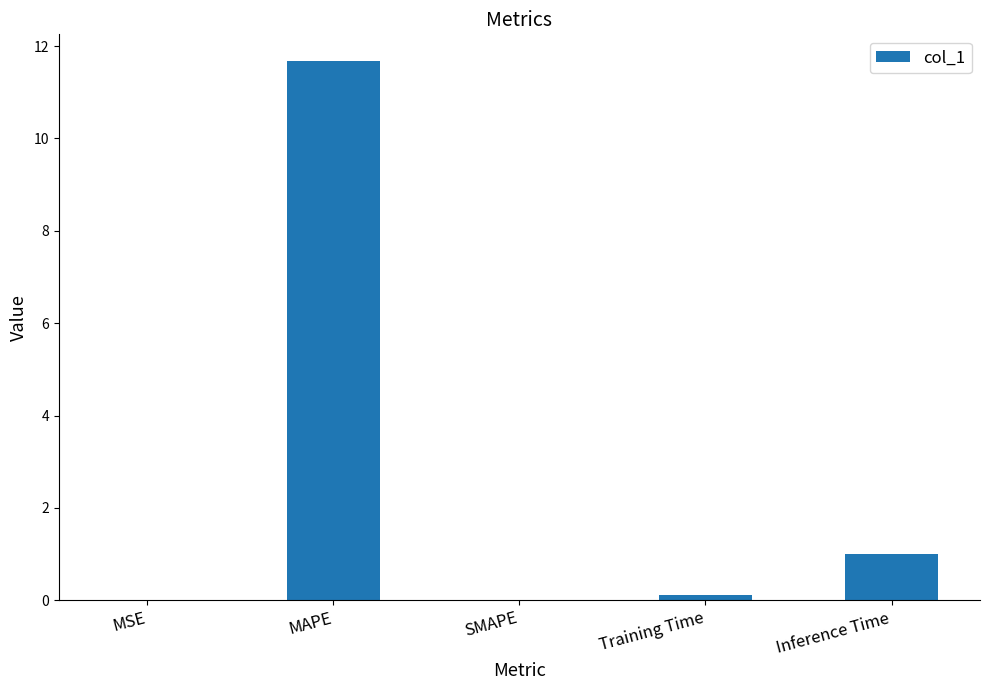

Count the number of data series in this chart.

1